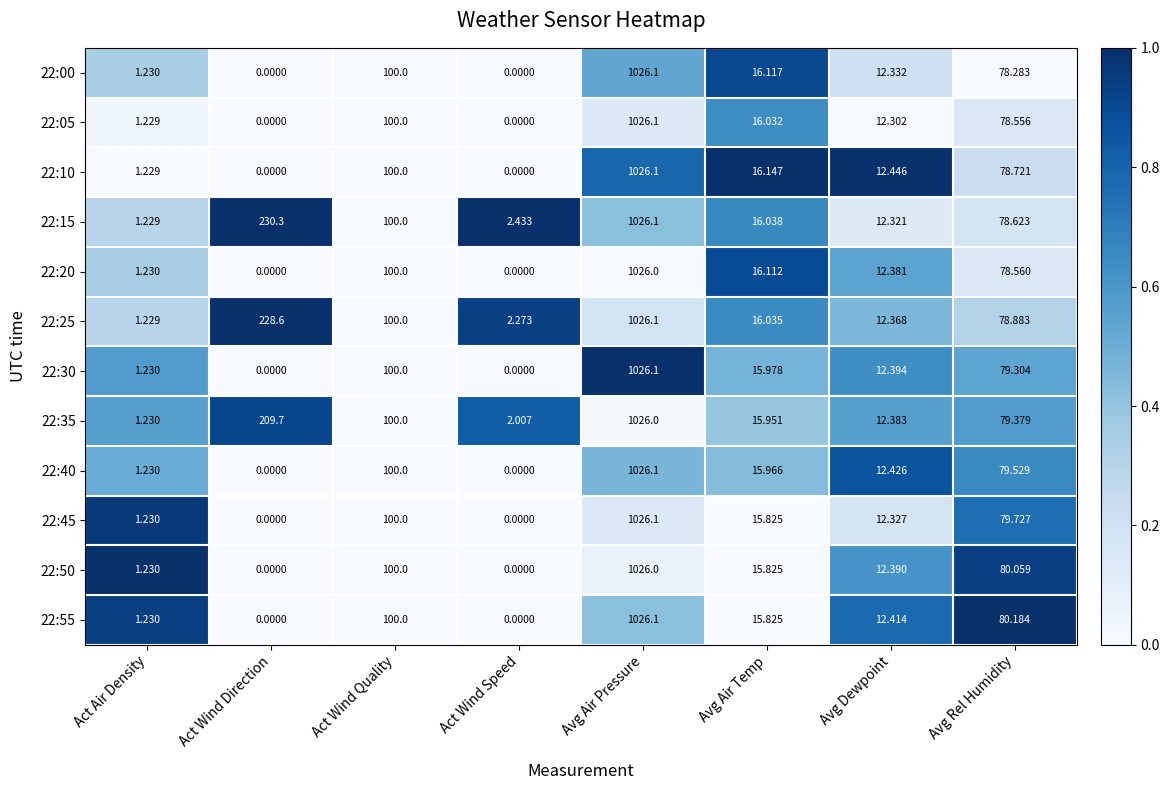

At which label does 22:10 first exceed 16?

Act Wind Quality